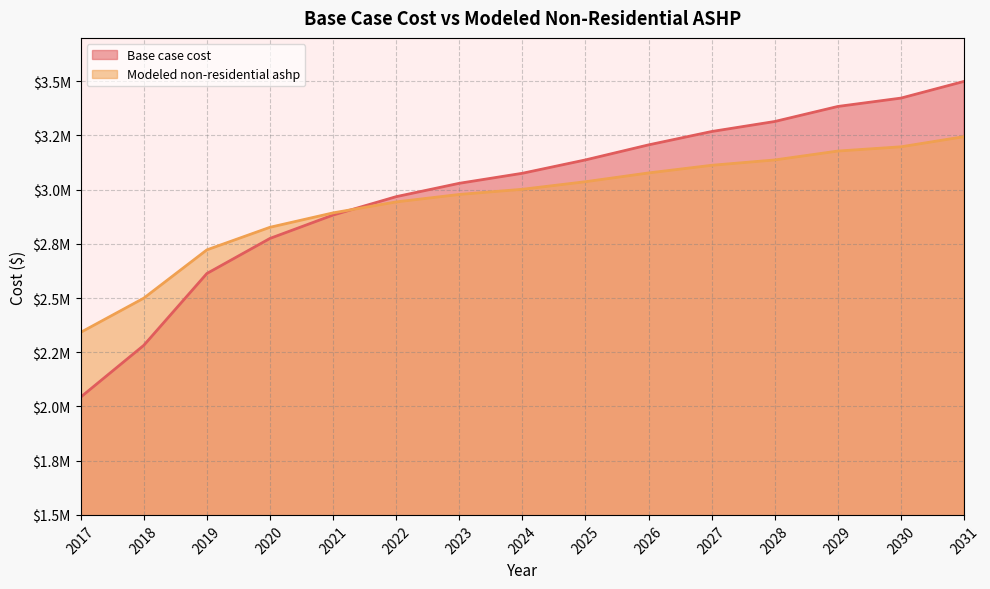

Which category has the lowest value in the Base case cost series?

2017